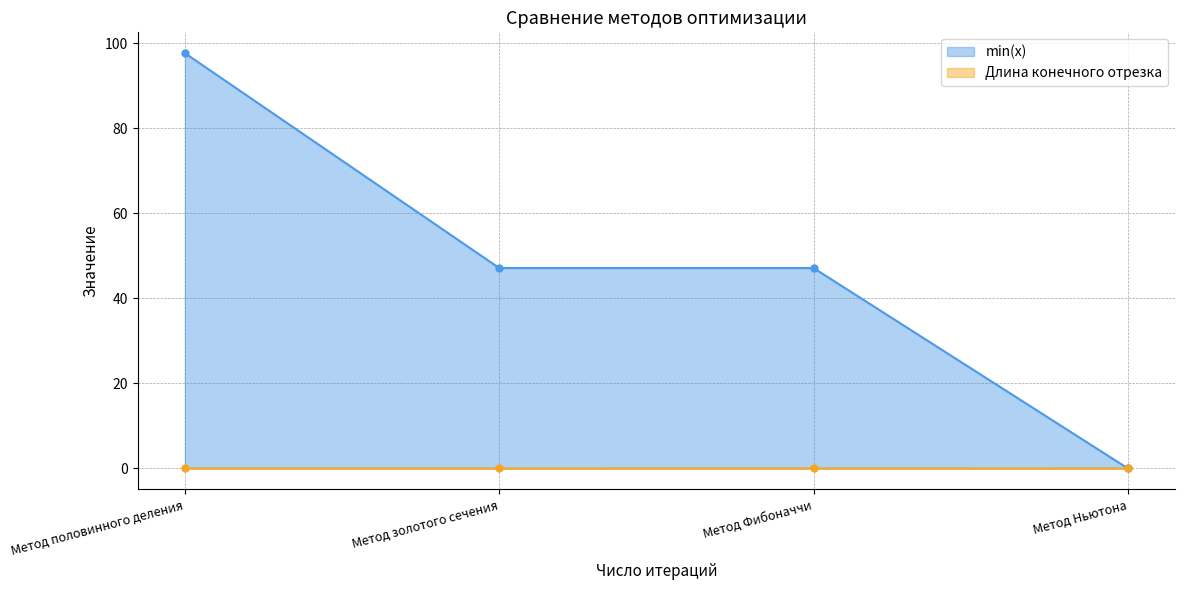

Where do Длина конечного отрезка and min(x) first cross each other?

Метод Фибоначчи and Метод Ньютона